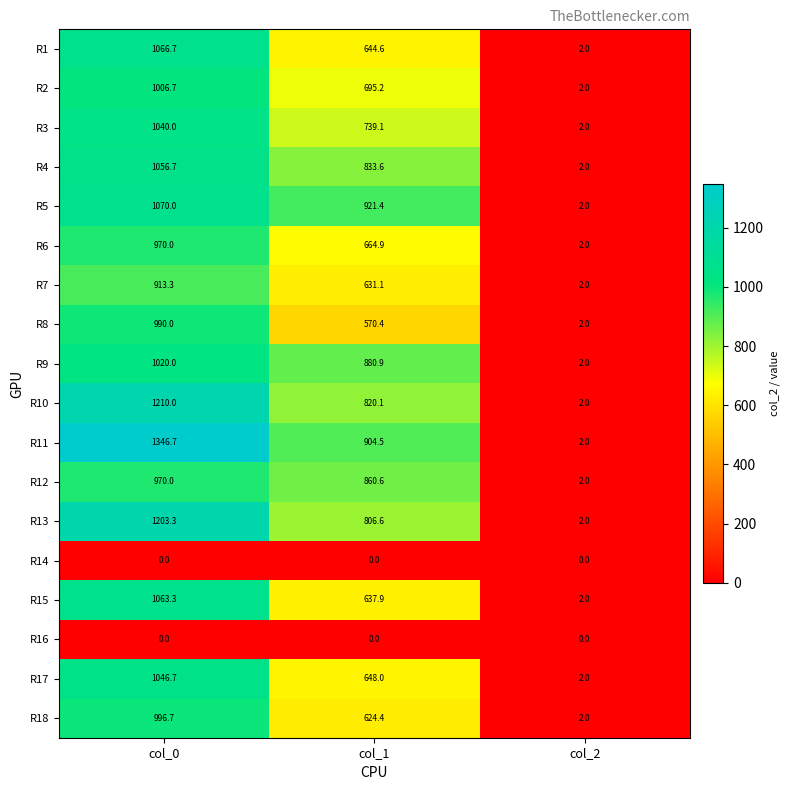

Rank the categories by R12 value from lowest to highest.

col_2, col_1, col_0